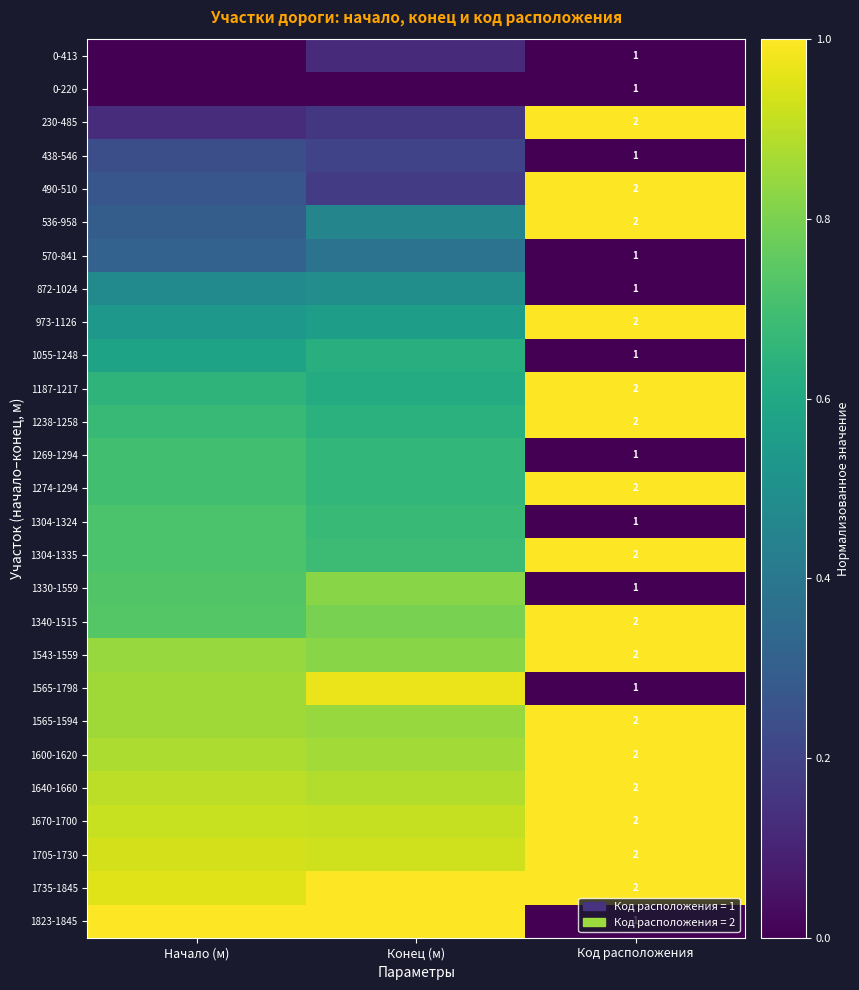

Between Конец (м) and Начало (м), which is larger?

Конец (м)